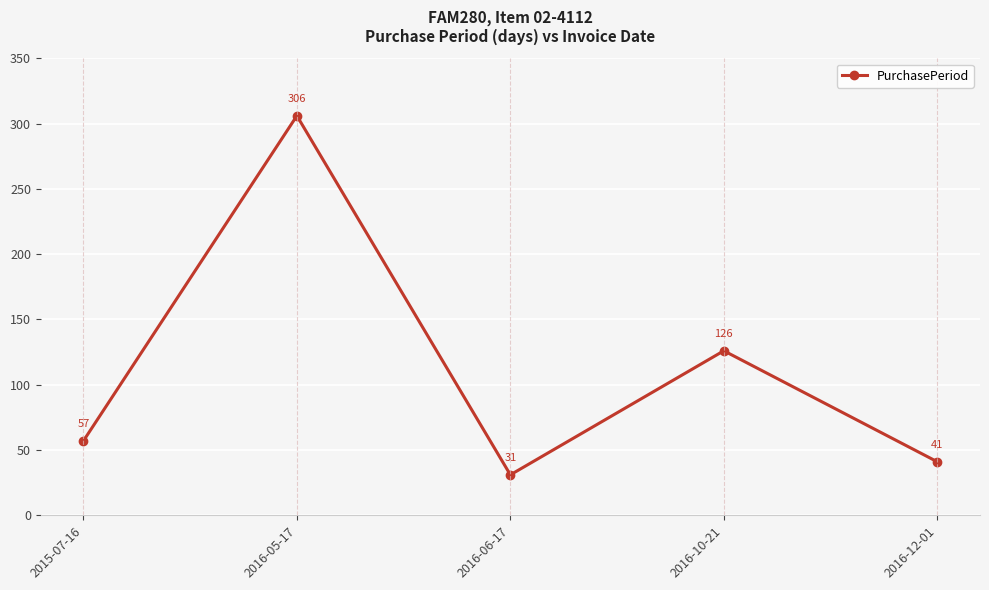

How many points are lower than both their immediate neighbors (excluding endpoints)?

1